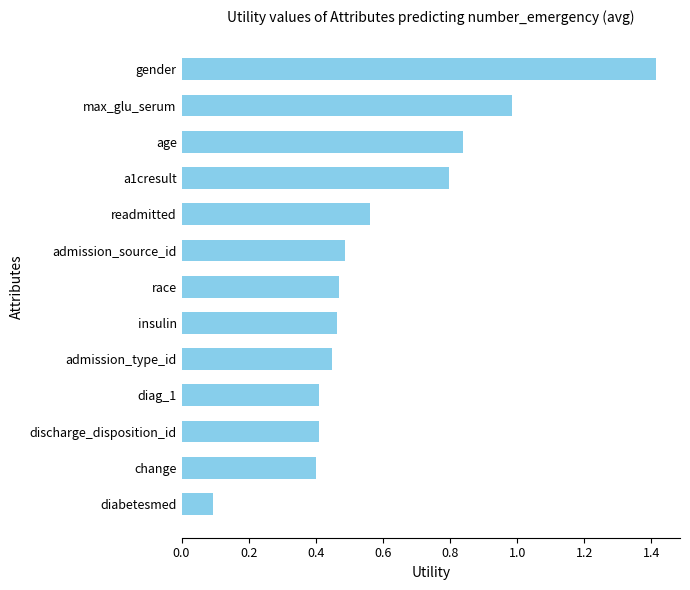

How many series are shown in this chart?

1